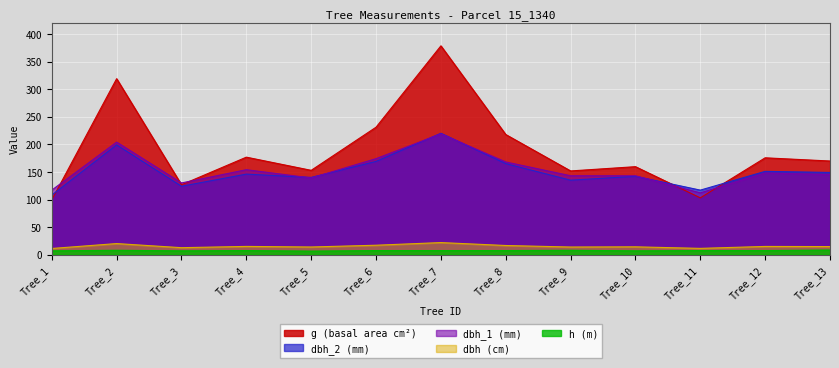

The dbh_1 series shows 174.0 at Tree_6. True or false?

True